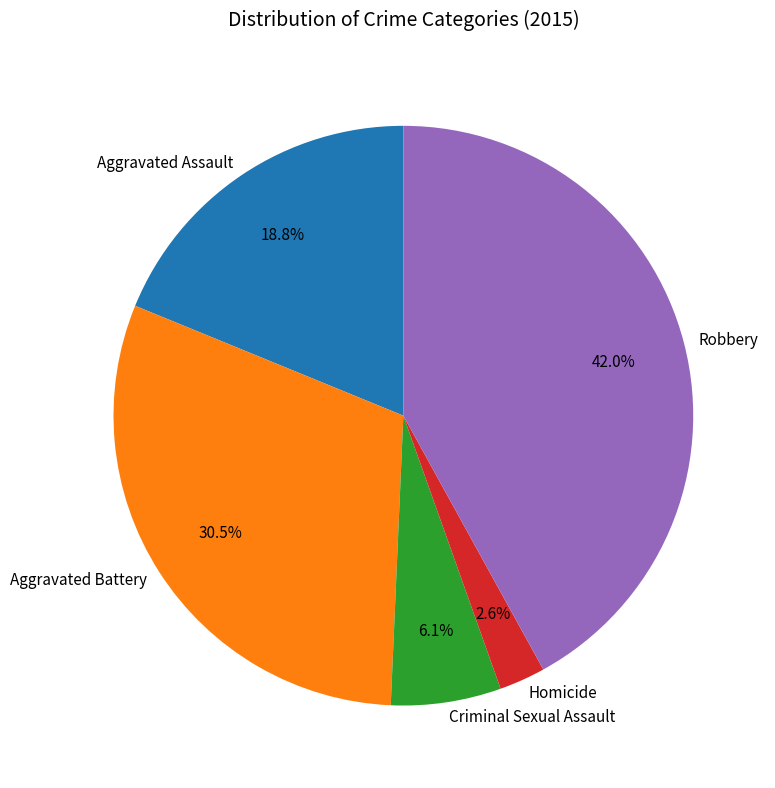

Combined, what portion of the pie is Aggravated Assault and Aggravated Battery?

49.3%